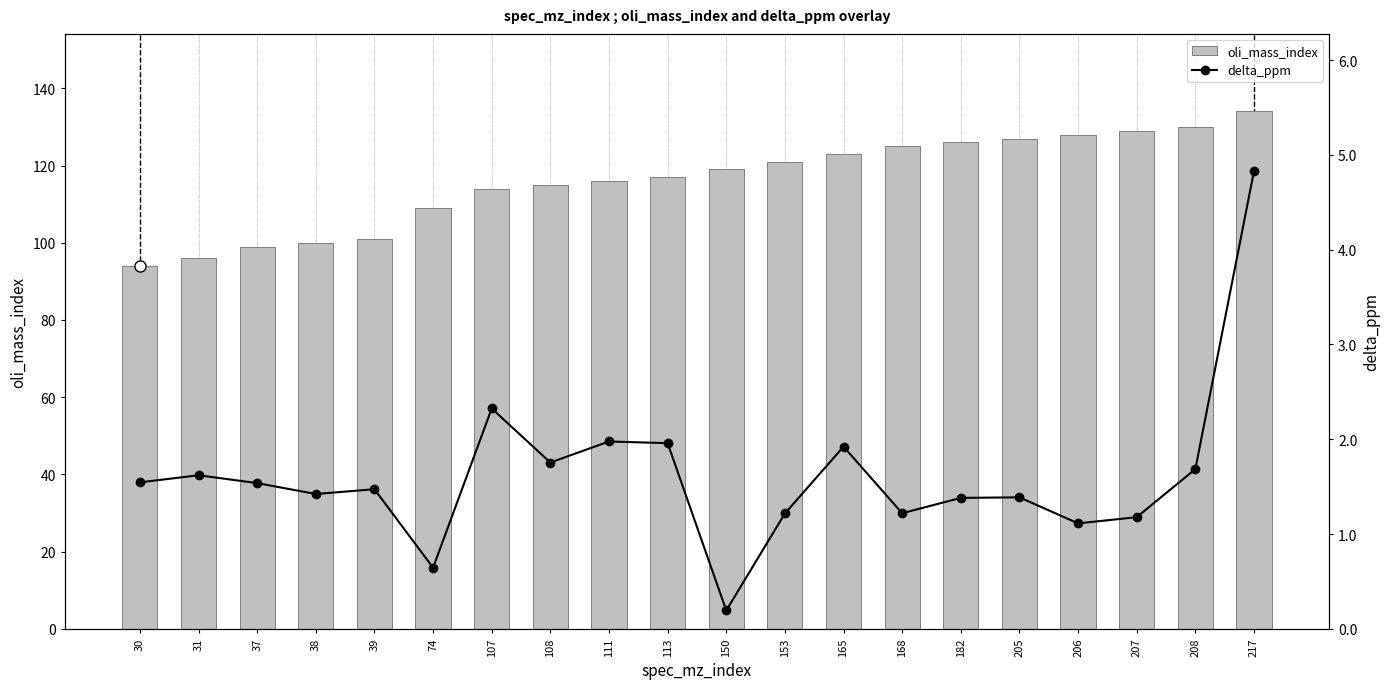

True or false: delta_ppm has a value of 1.5 at 39.

True